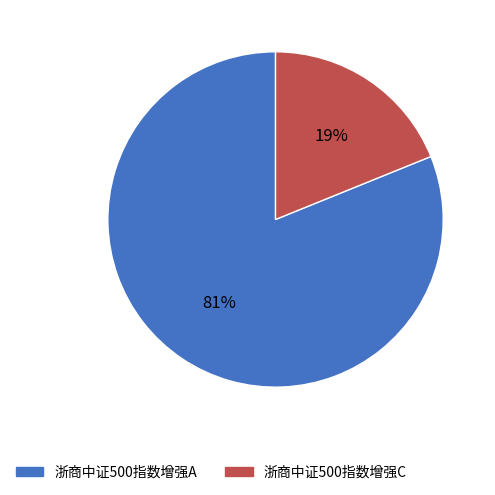

How many segments does this pie chart have?

2